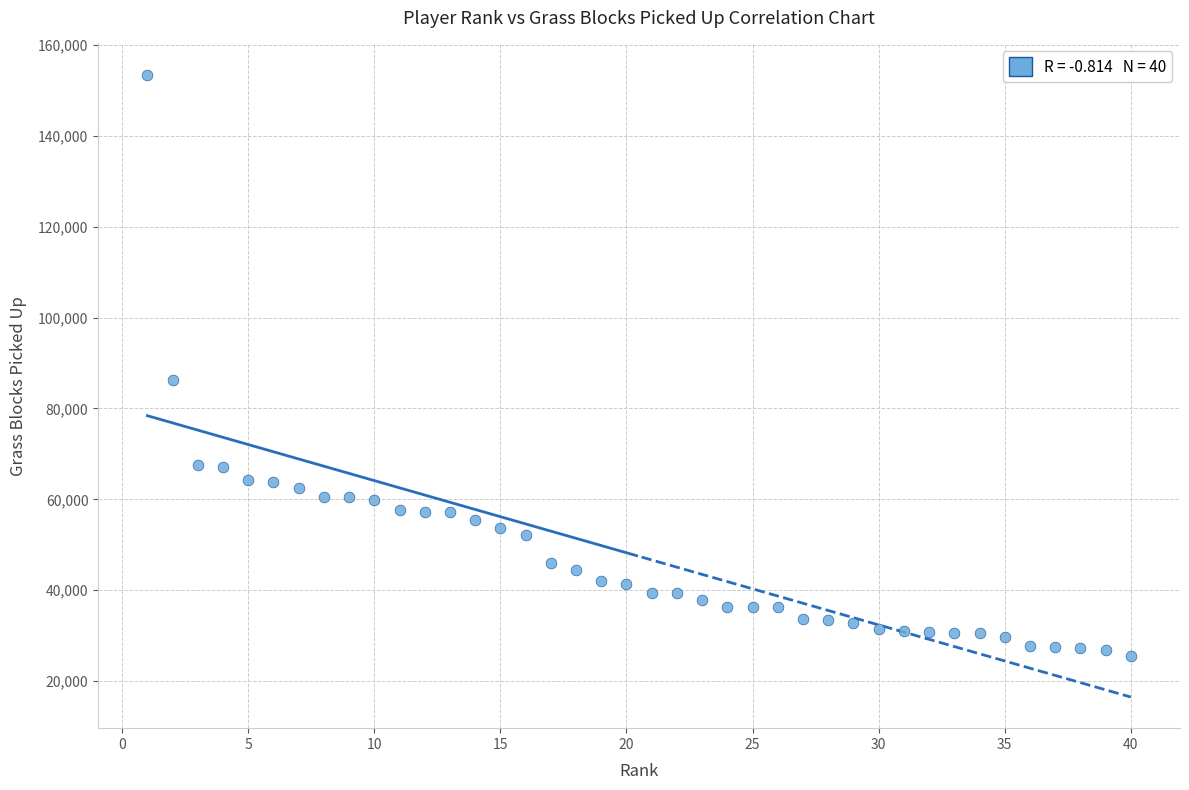

What is the range of Y values (max minus min)?

128023